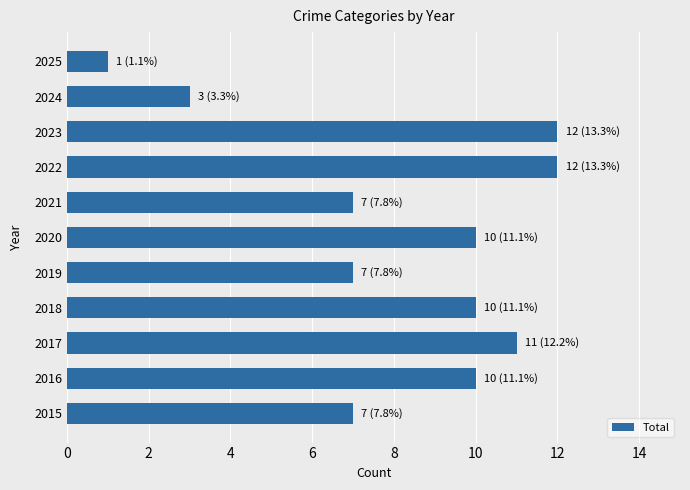

How many data points are less than 10?

5